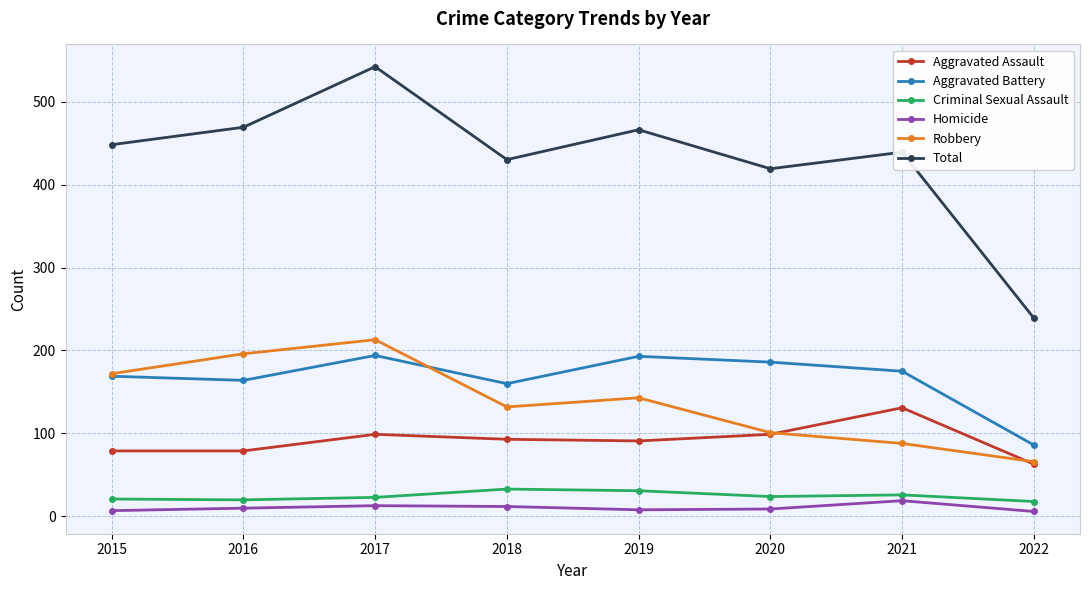

What is the difference between the highest and lowest values at 2020?

410